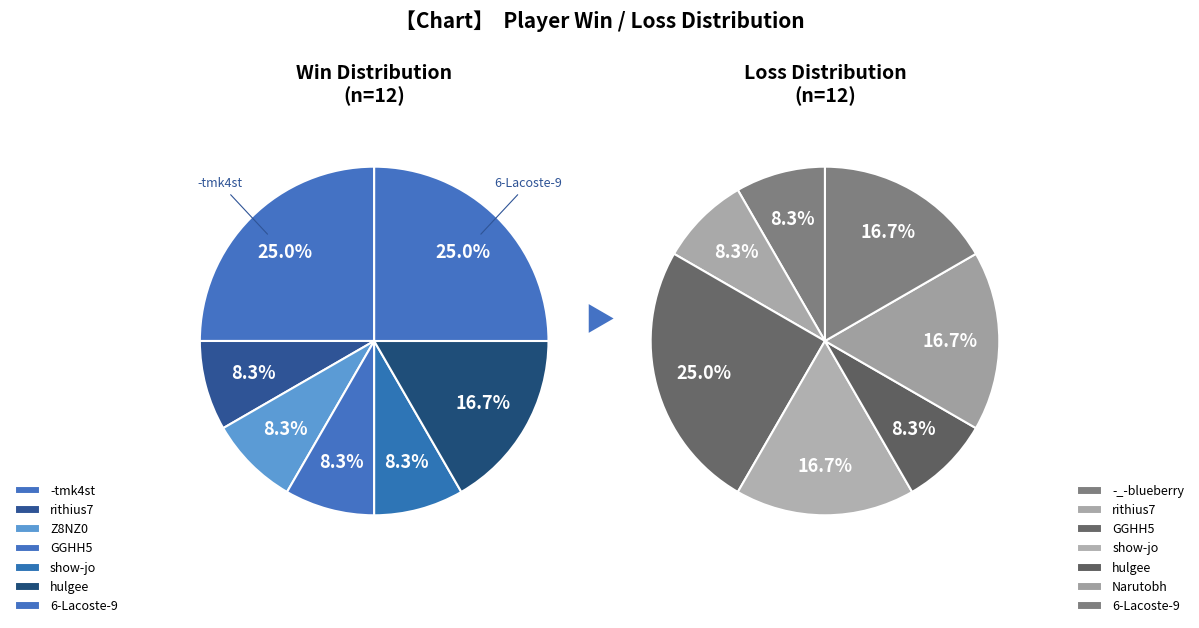

Does -tmk4st account for over 50% of the chart?

No